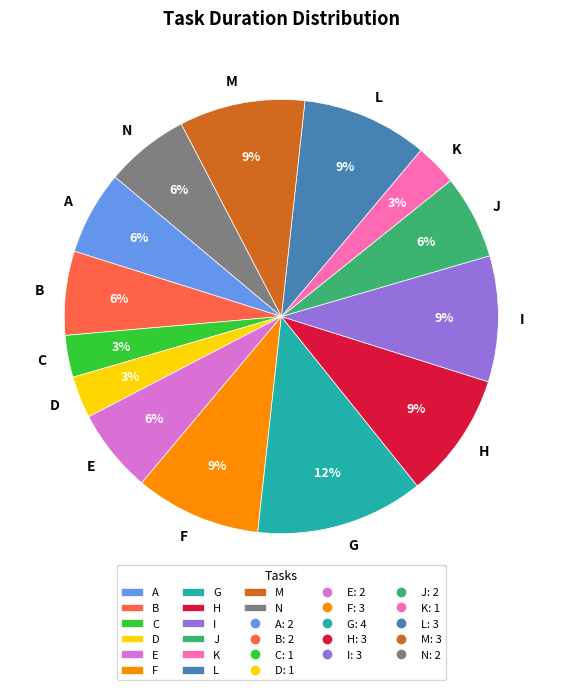

Is there a majority slice in this chart?

No